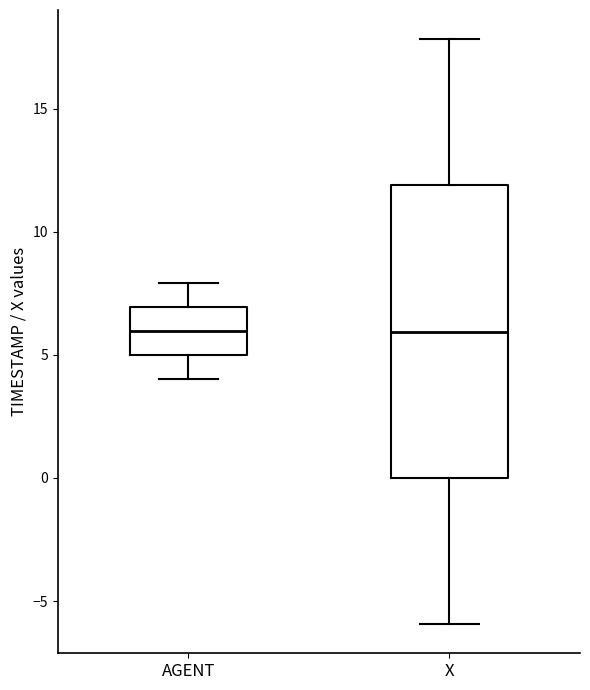

Reading left to right, transcribe this box plot: for each box, give where its median line is, the range the box spans, and where its two whiskers end, as read against the y-axis. The values are not printed on the chart, so give them approximately, as read against the axis.

AGENT: median 6, box 5 to 7, whiskers 4 to 8
X: median 6, box 0 to 12, whiskers -6 to 18